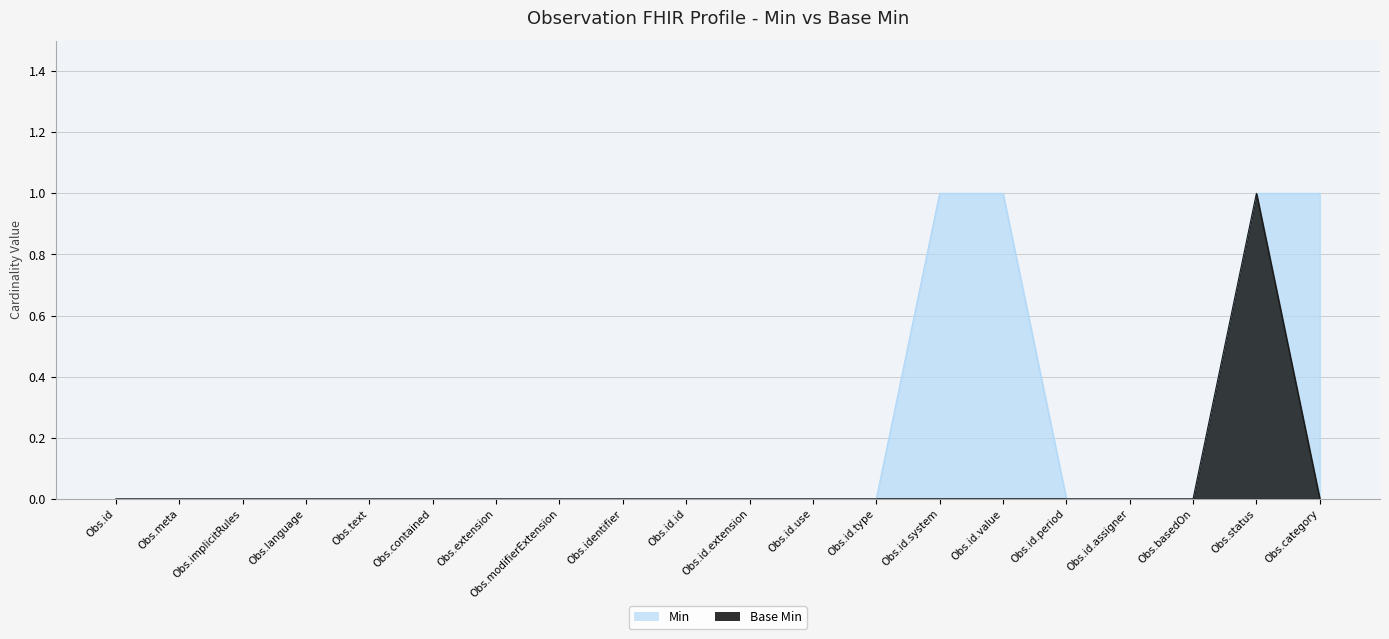

True or false: Min and Base Min intersect in this chart.

False